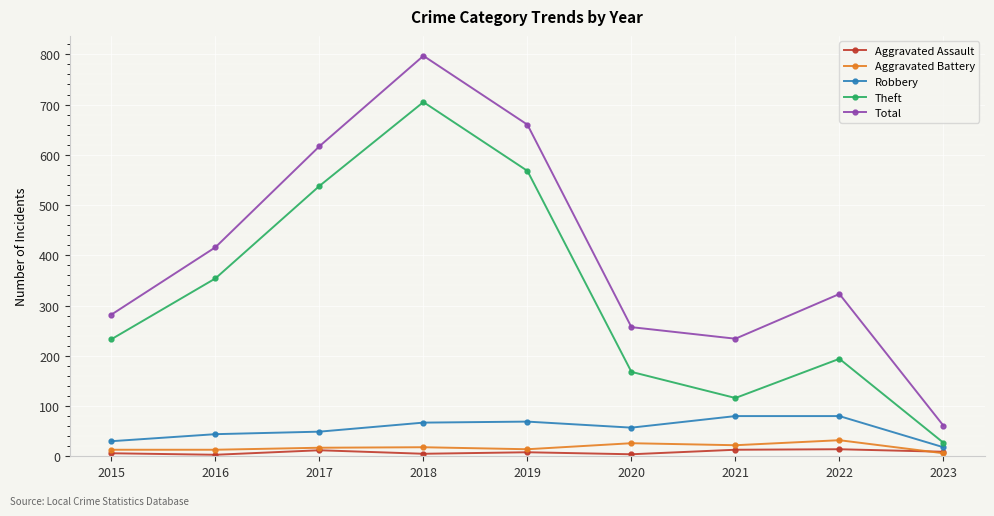

Which series has the largest range (max minus min)?

Total